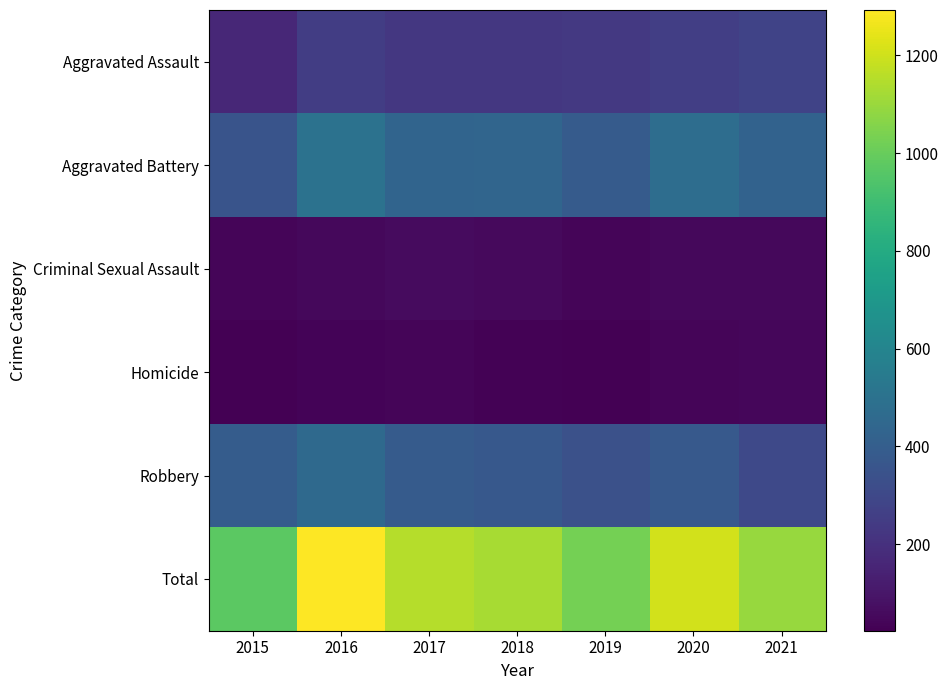

Which series has the largest range (max minus min)?

Total